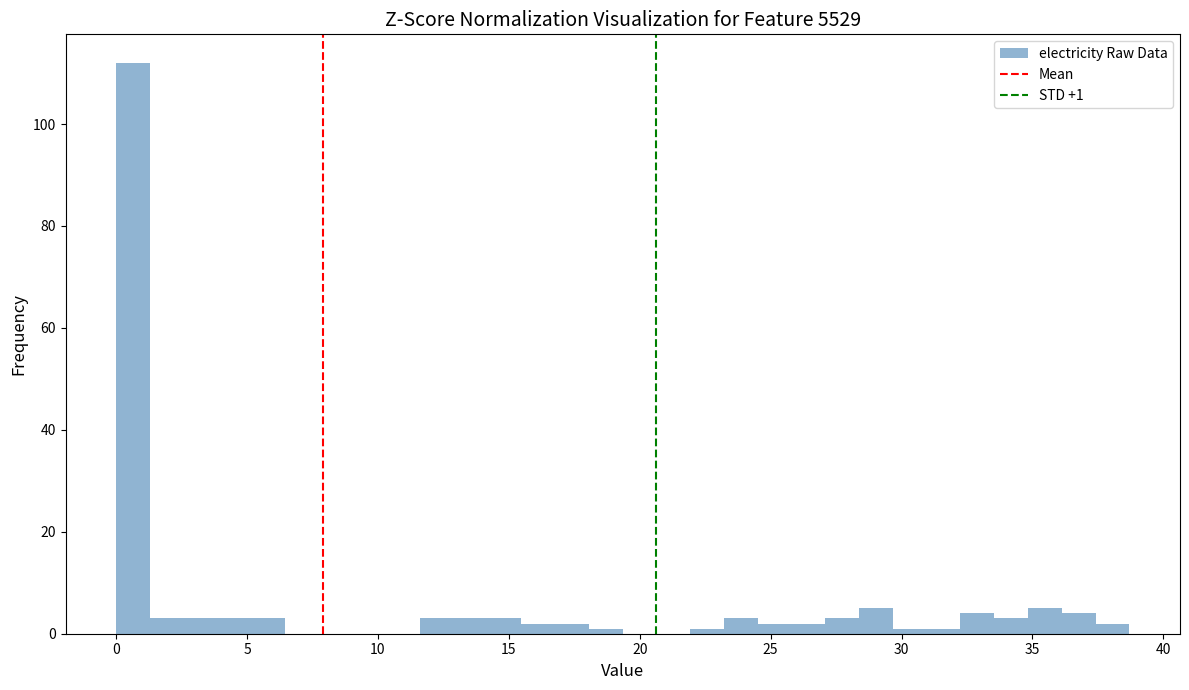

Read against the x-axis, roughly where is the centre of the tallest bar?

0.5